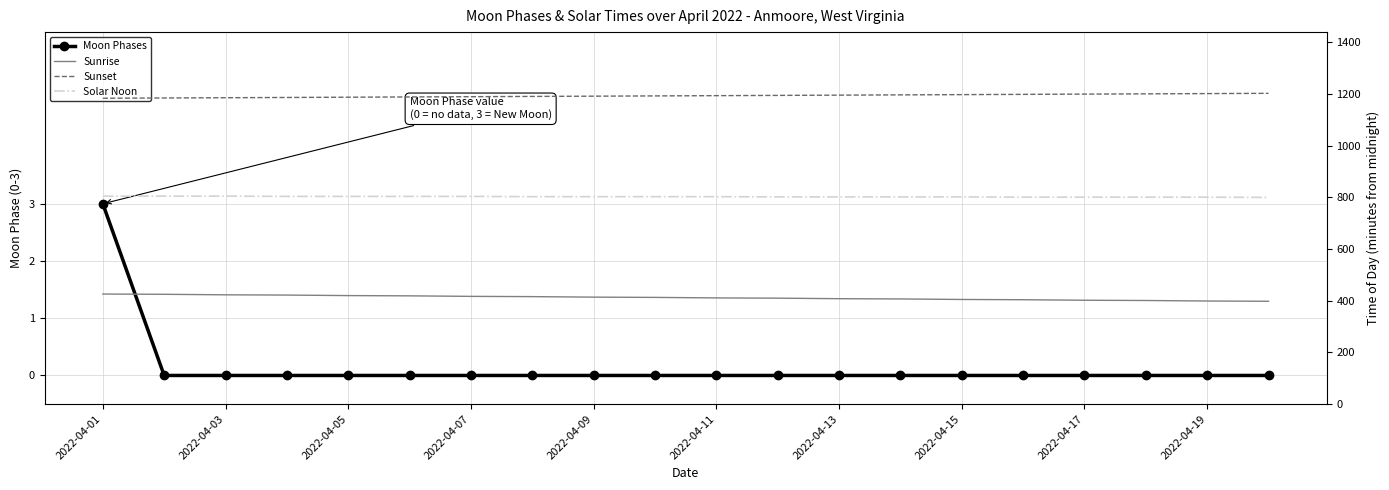

Is the value of Sunrise at 2022-04-03 greater than the value of Moon Phases at 2022-04-17?

Yes